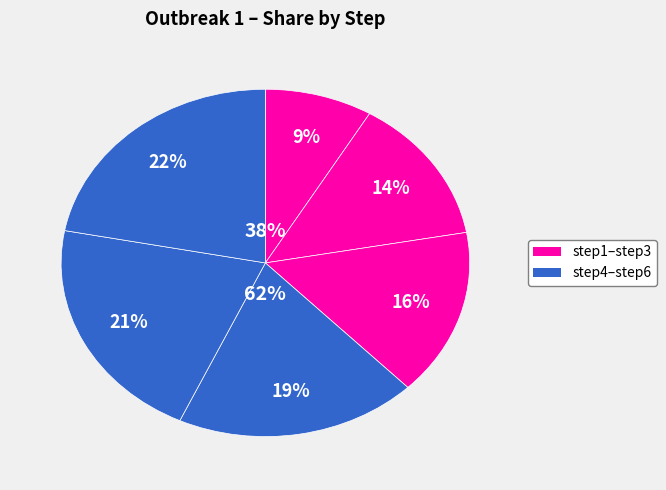

What is the change in value from step1 to step5?

+0.7